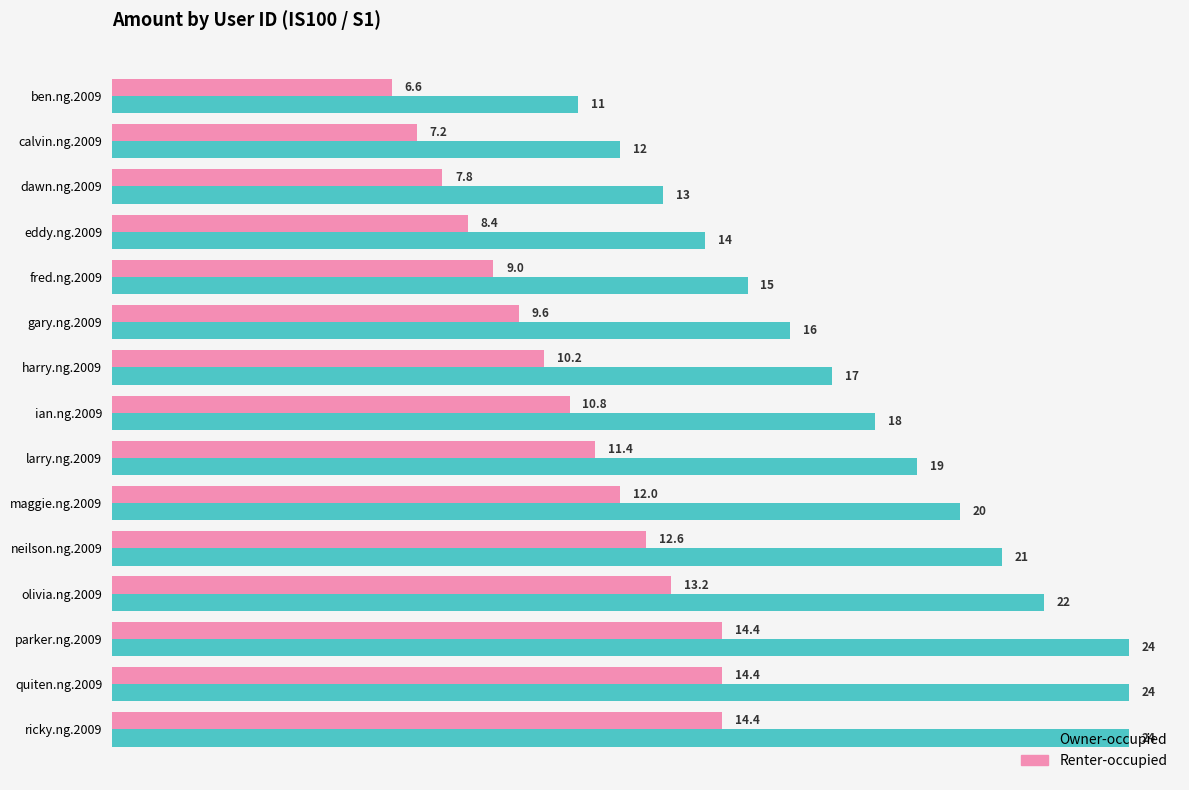

At ian.ng.2009, list the series in order from smallest to largest.

Renter-occupied, Owner-occupied